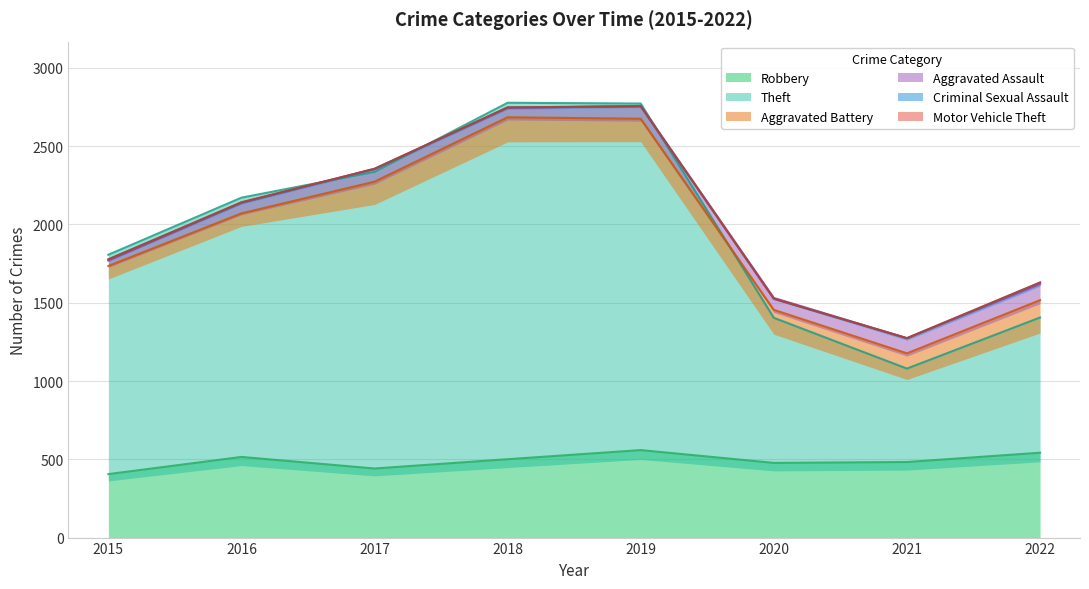

Which label corresponds to the largest value in the chart?

2018